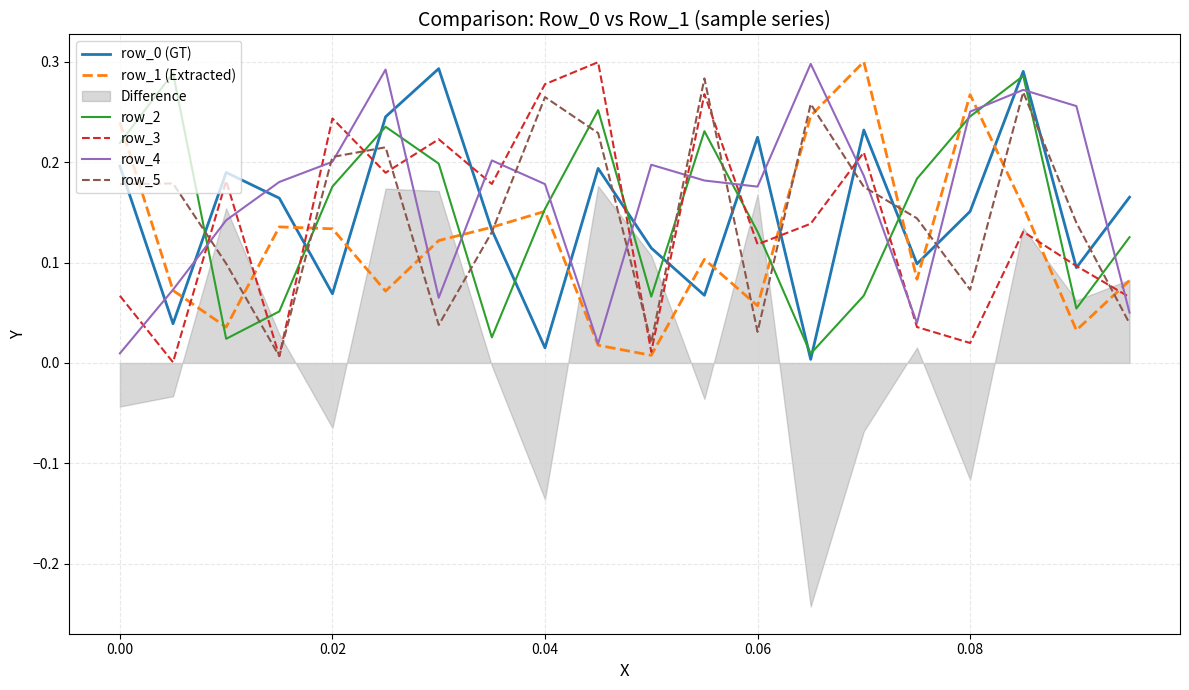

What is the value of the row_3 point at the 7th from the left?

0.2